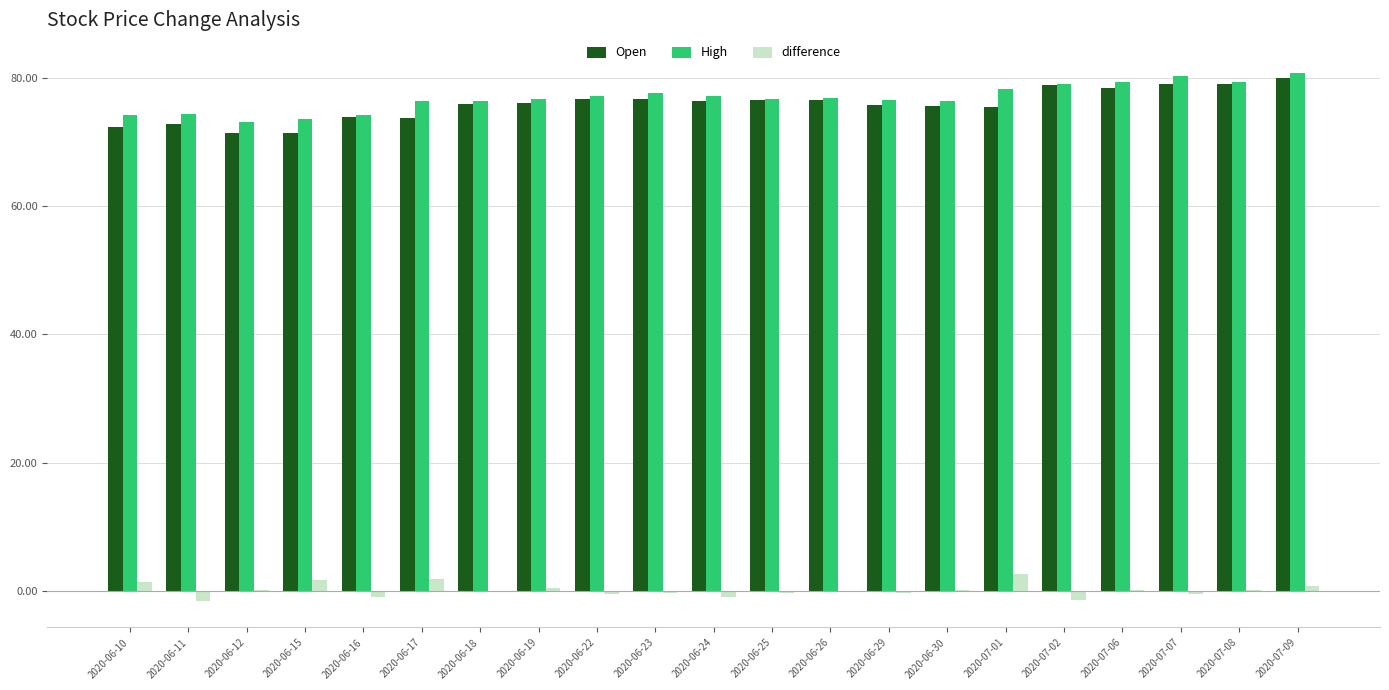

Which series has the largest range (max minus min)?

Open